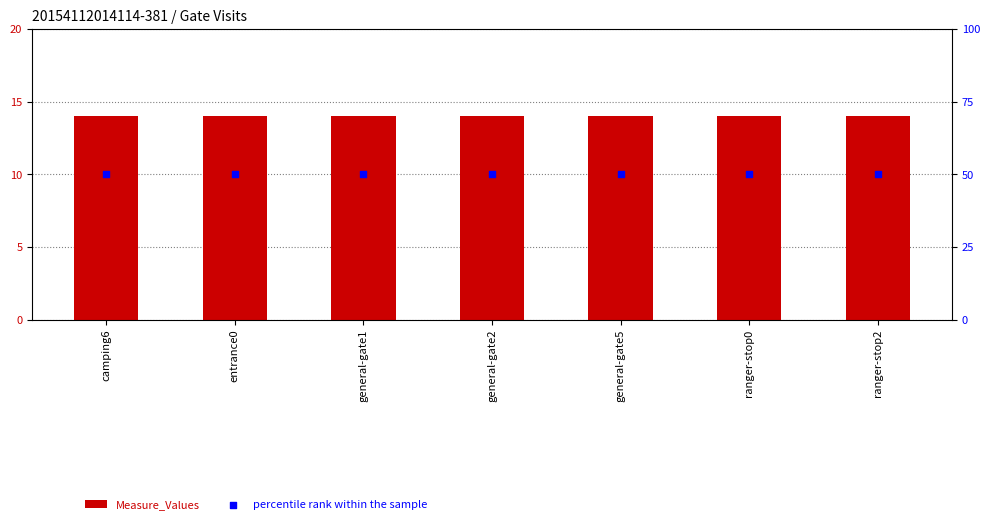

At which category is the sum across all series the highest?

camping6